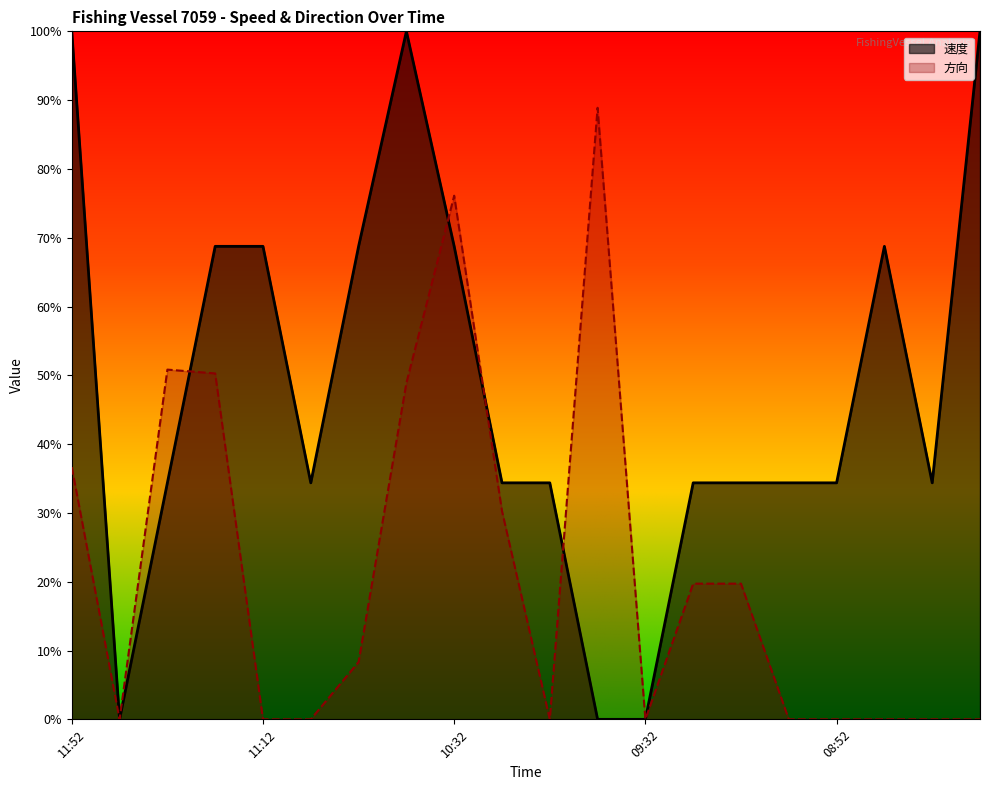

What are all the series names shown in the legend?

速度, 方向